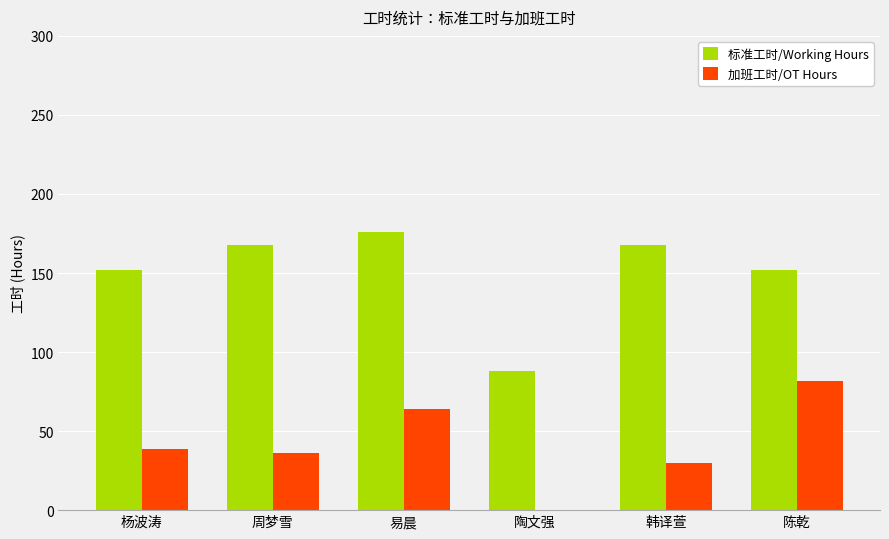

Which series has the largest total across all categories?

标准工时/Working Hours